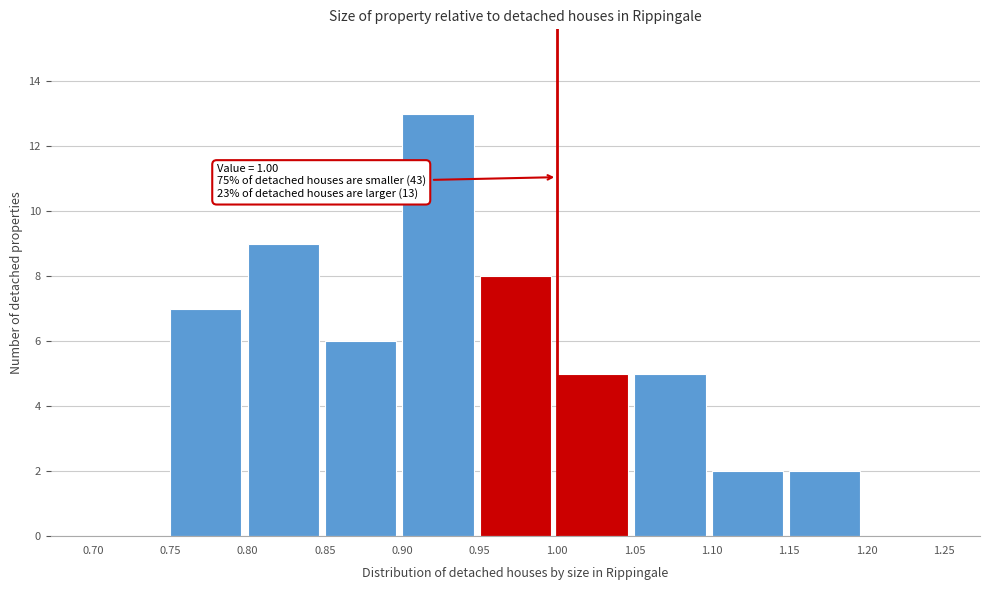

Which range on the x-axis has the tallest bar?

0.90 to 0.95